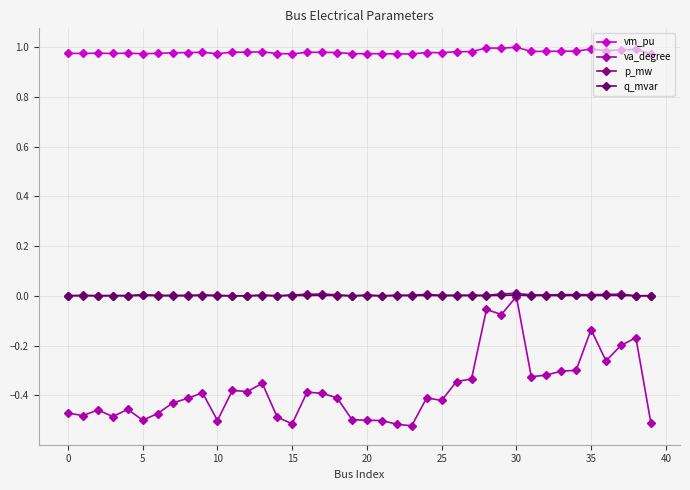

Which series has the widest spread of values?

va_degree